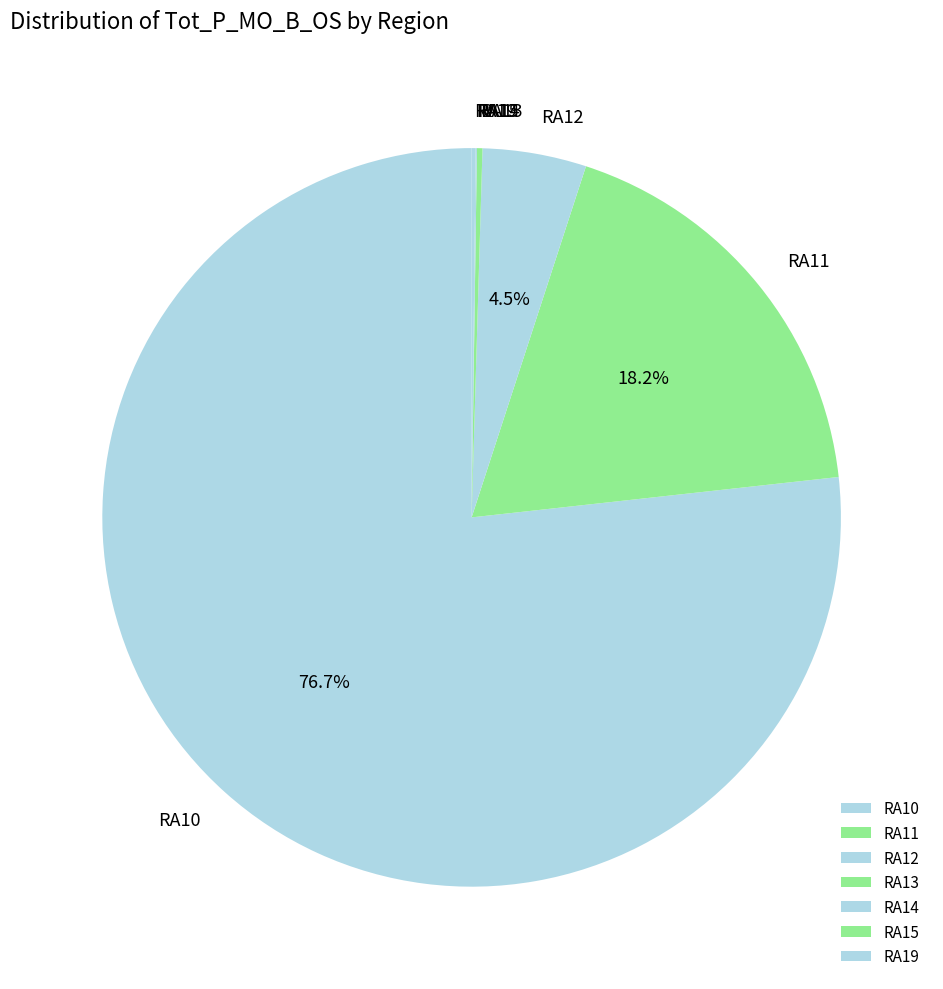

What is the largest slice in the pie chart?

RA10